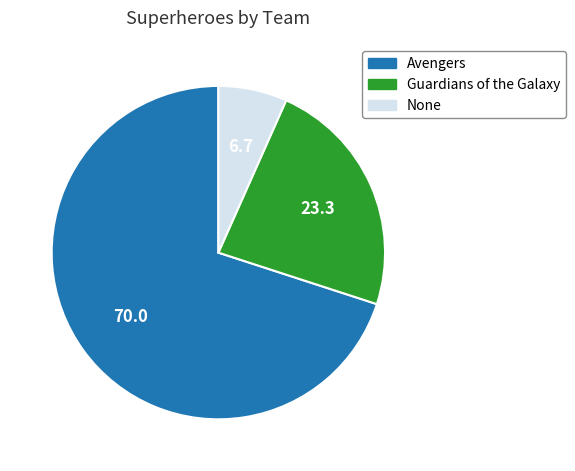

Which slice is the largest?

Avengers